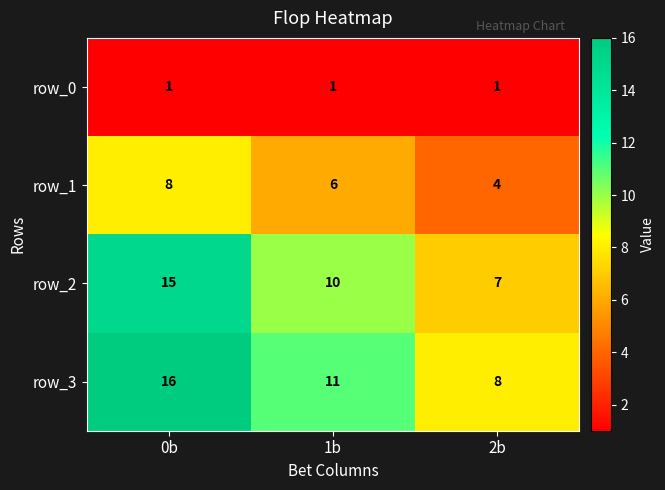

The row_1 series shows 3 at 1b. True or false?

False